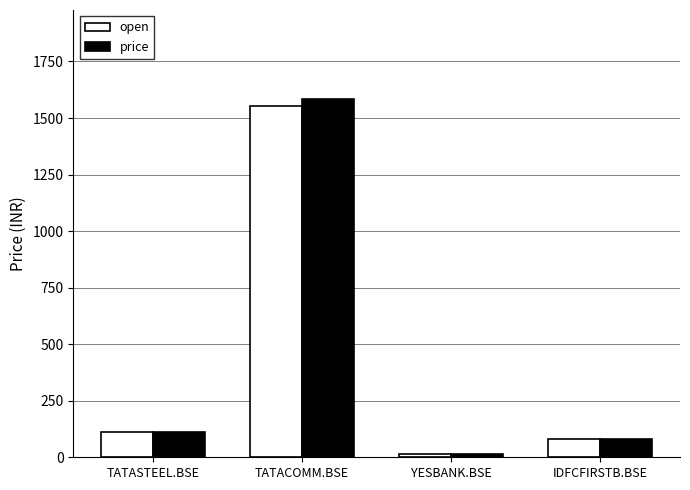

What is the difference between the maximum and minimum values in the price series?

1565.9